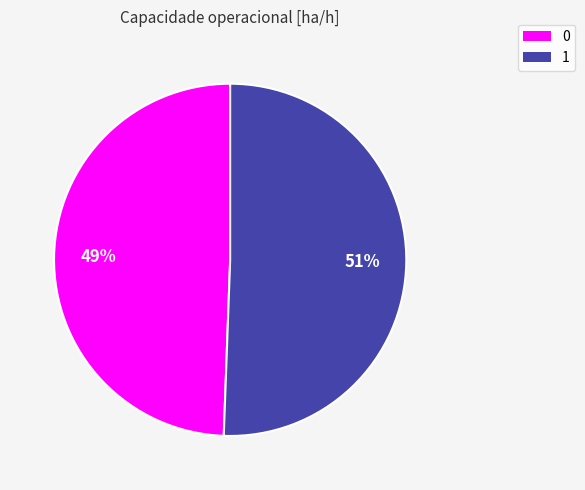

Combined, do 0 and 1 account for over 50%?

Yes